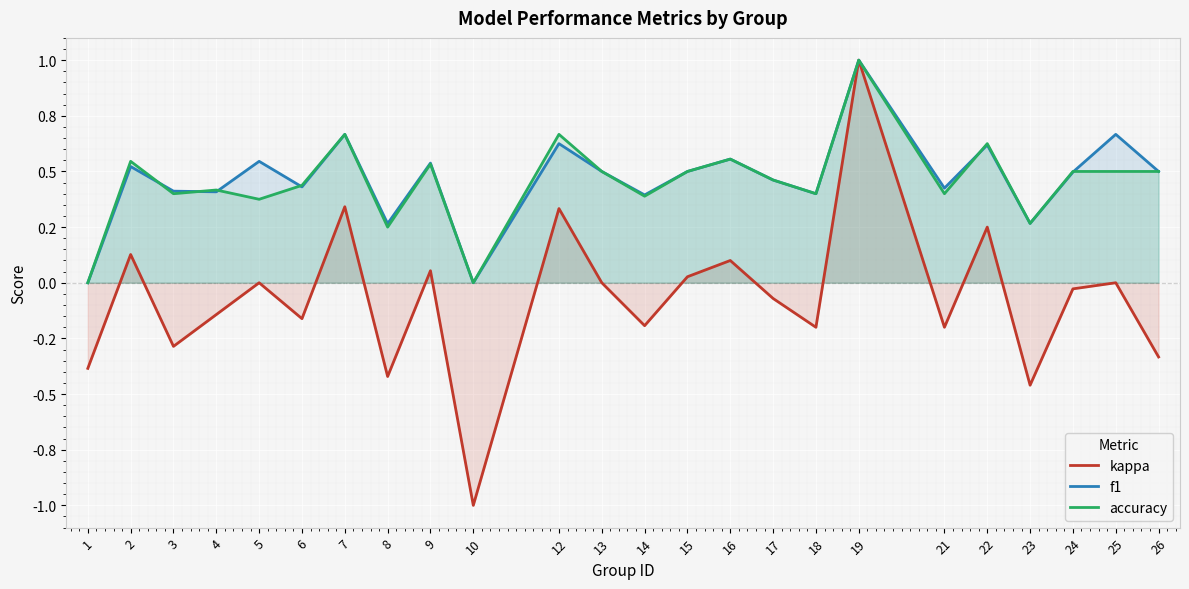

Where is the first local minimum for kappa?

3